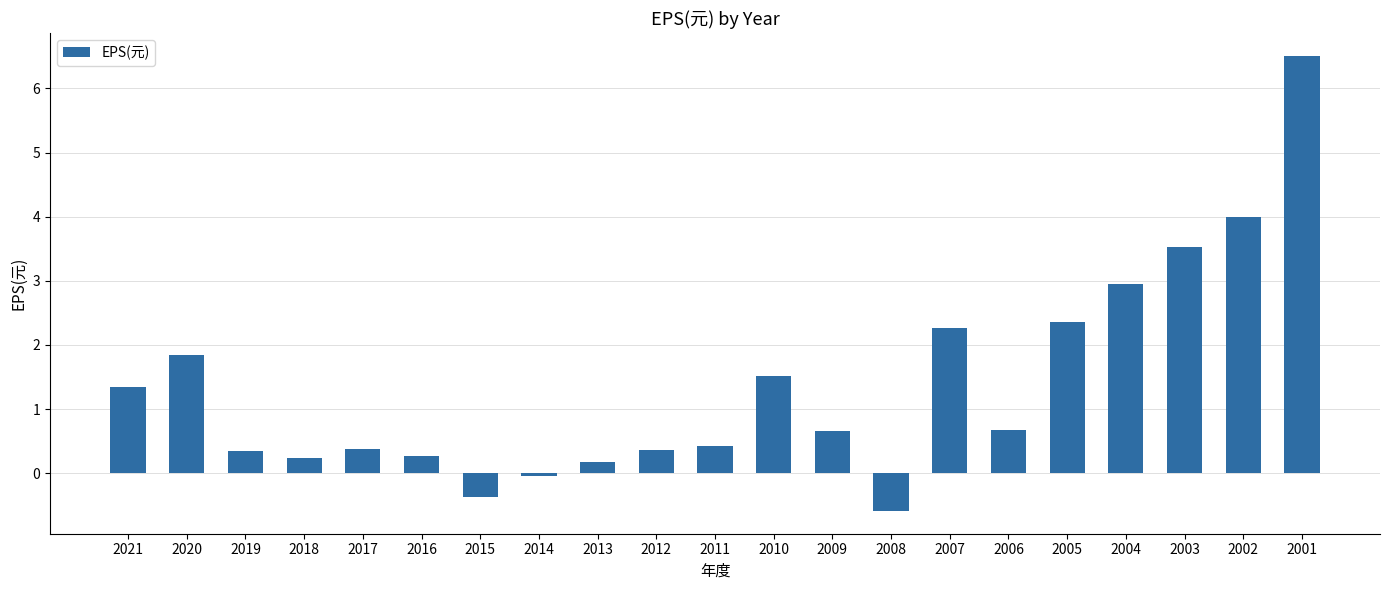

How many values are above zero?

18